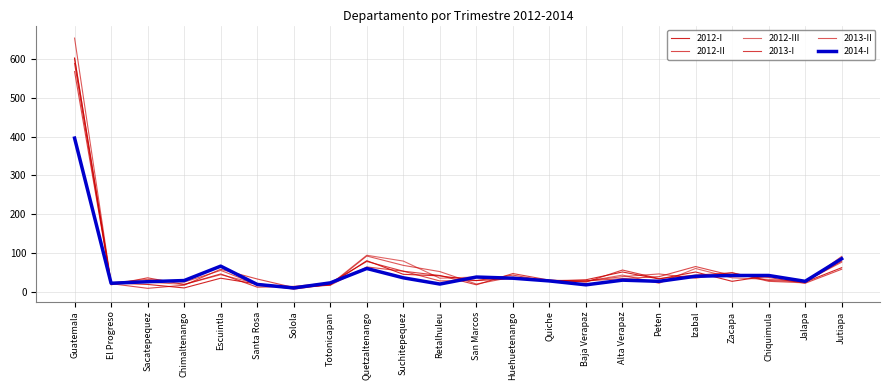

What is the difference between the maximum and minimum values in the 2013-I series?

575